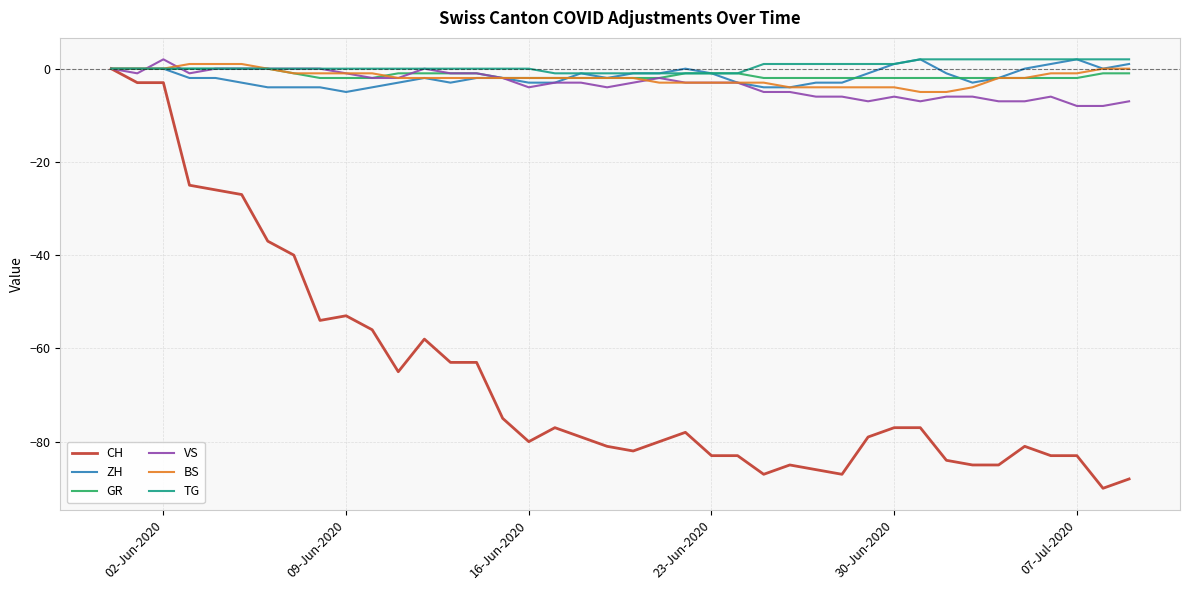

Is it true that GR equals -2 at 07-Jul-2020?

True